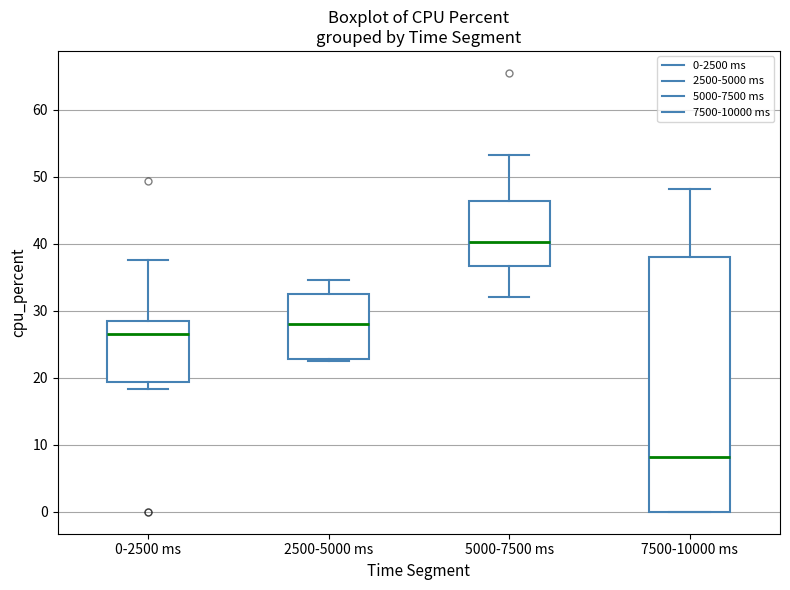

Reading left to right, transcribe this box plot: for each box, give where its median line is, the range the box spans, and where its two whiskers end, as read against the y-axis. The values are not printed on the chart, so give them approximately, as read against the axis.

0-2500 ms: median 26, box 19 to 29, whiskers 18 to 38
2500-5000 ms: median 28, box 23 to 33, whiskers 23 to 35
5000-7500 ms: median 40, box 37 to 46, whiskers 32 to 53
7500-10000 ms: median 8, box 0 to 38, whiskers 0 to 48